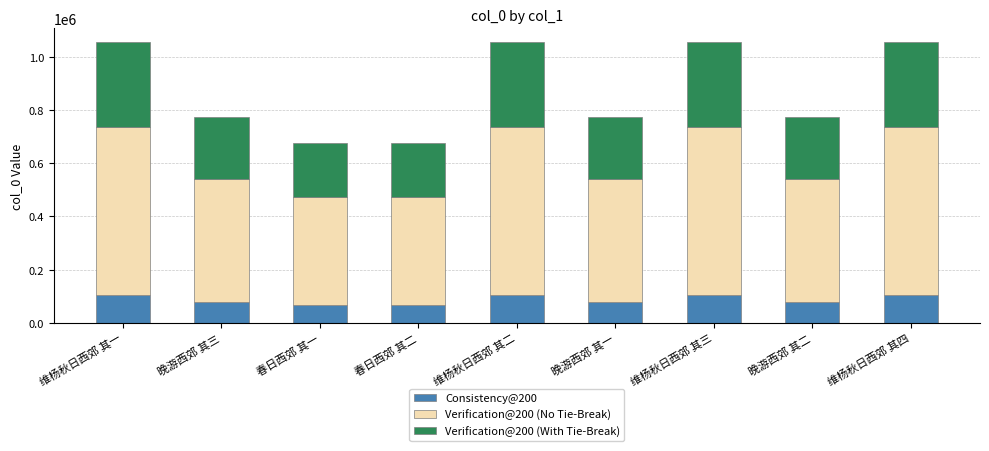

The value of Consistency@200 at 维杨秋日西郊 其三 is 71600.4. True or false?

False